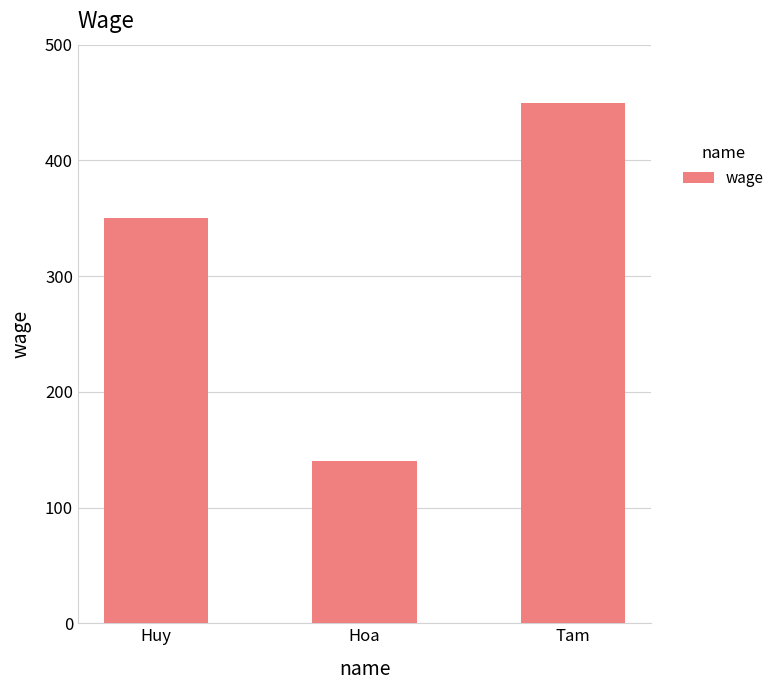

True or false: the data shows 140 at Hoa.

True